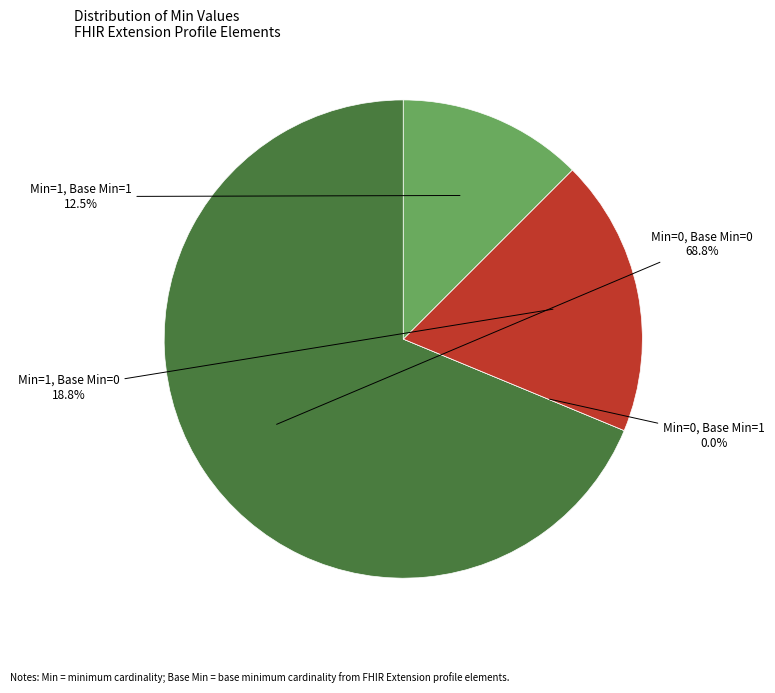

The Extension.value[x].coding.userSelected slice represents 24% of the pie. True or false?

False